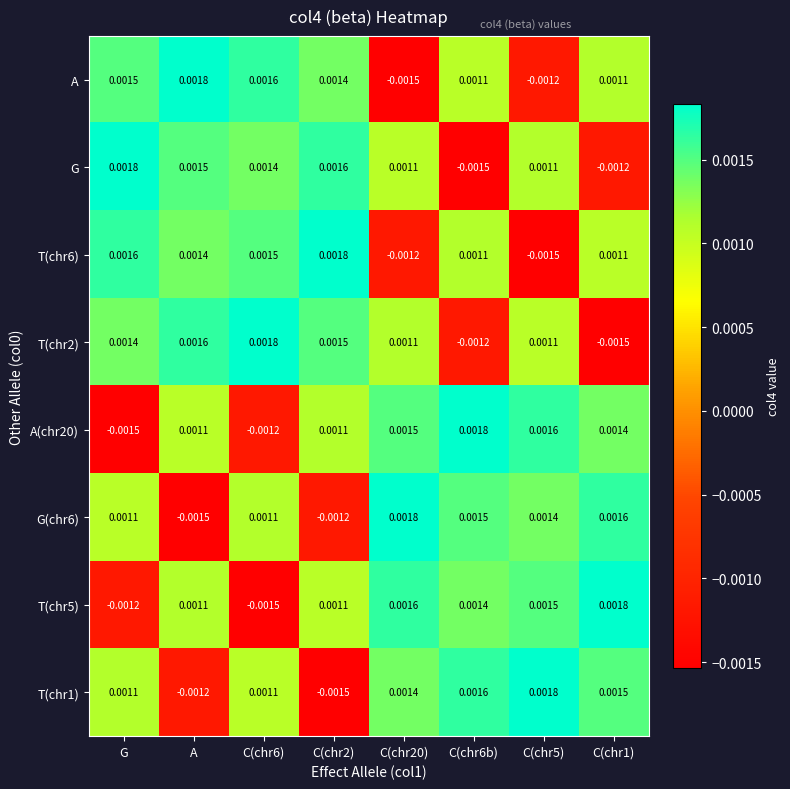

Is the value of T(chr5) at C(chr6) greater than the value of T(chr6) at C(chr2)?

No